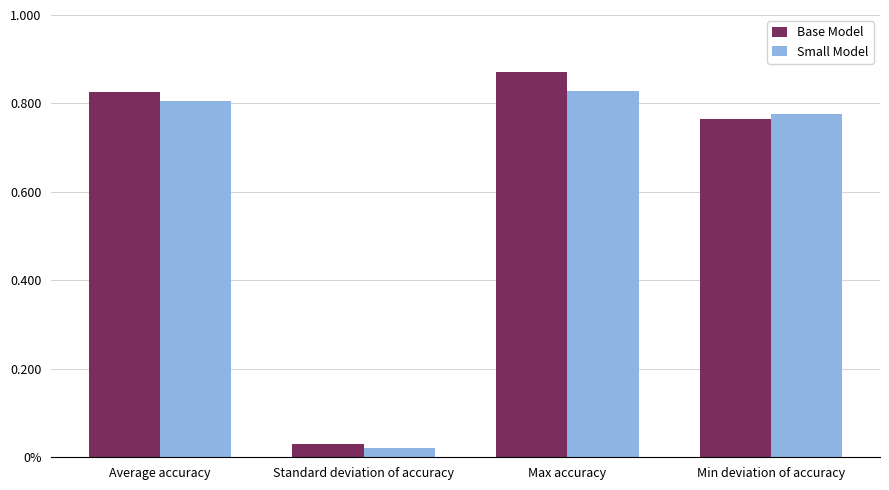

What position from the right is Standard deviation of accuracy?

3